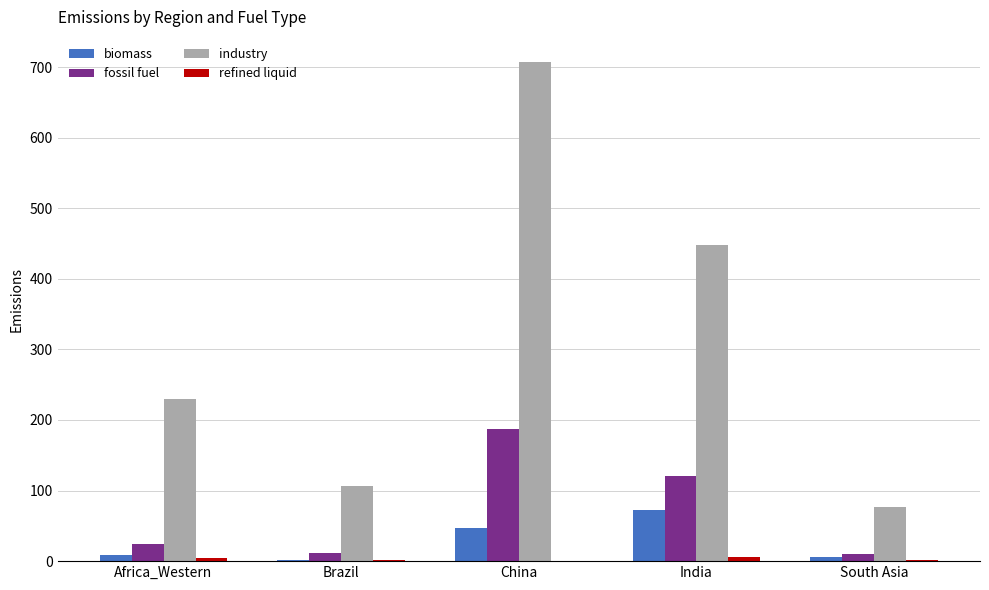

Which series has the largest total across all categories?

industry